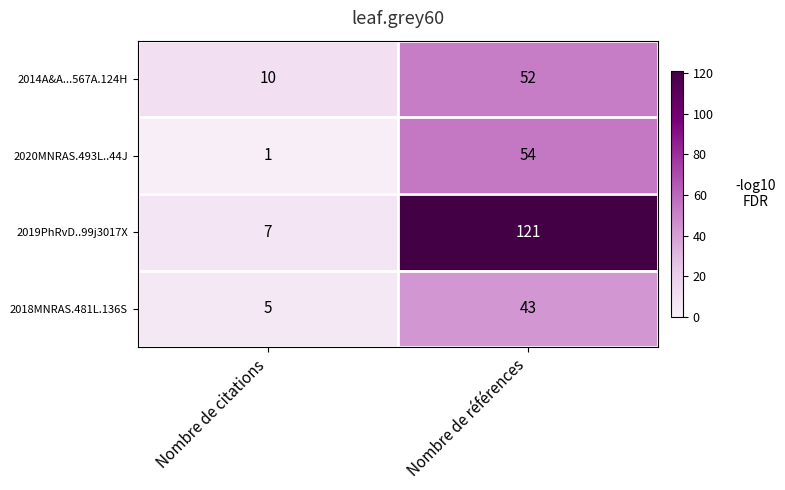

Which category has the lowest value in the 2018MNRAS.481L.136S series?

Nombre de citations